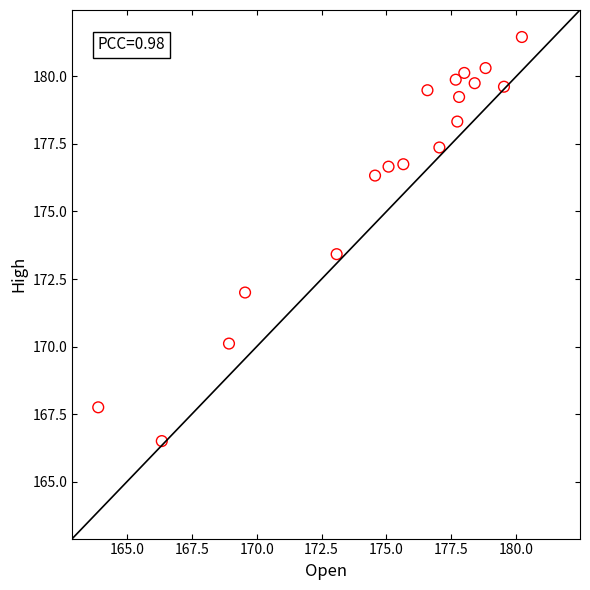

What is the range of X values (max minus min)?

16.3